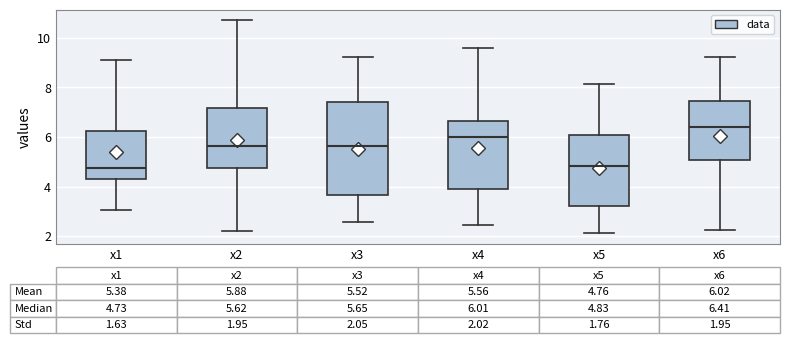

Which box's median line is the highest?

x6